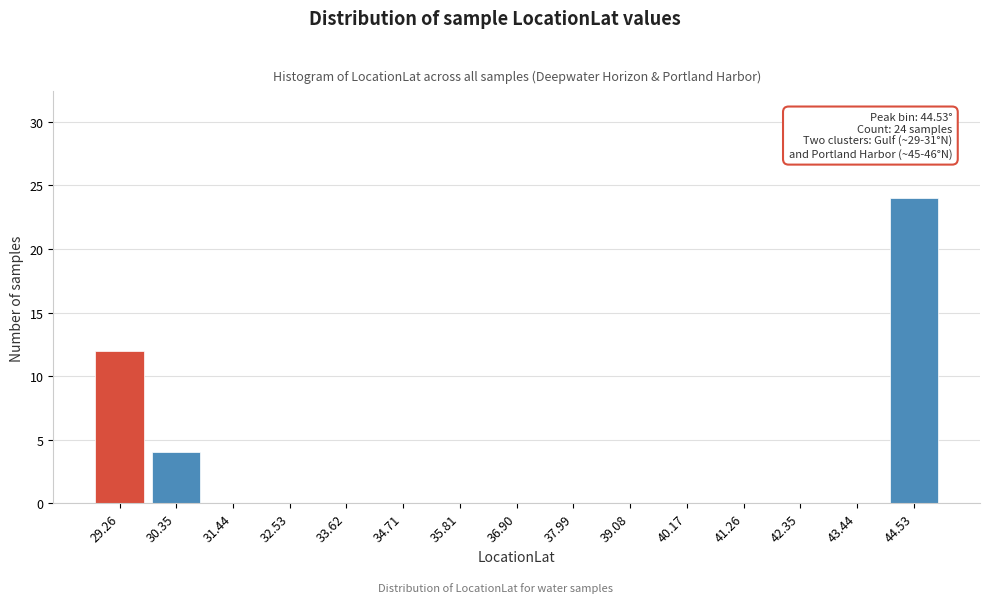

Reading left to right, what are all the values shown in this chart?

29.26=12	30.35=4	31.44=0	32.53=0	33.62=0	34.71=0	35.81=0	36.90=0	37.99=0	39.08=0	40.17=0	41.26=0	42.35=0	43.44=0	44.53=24